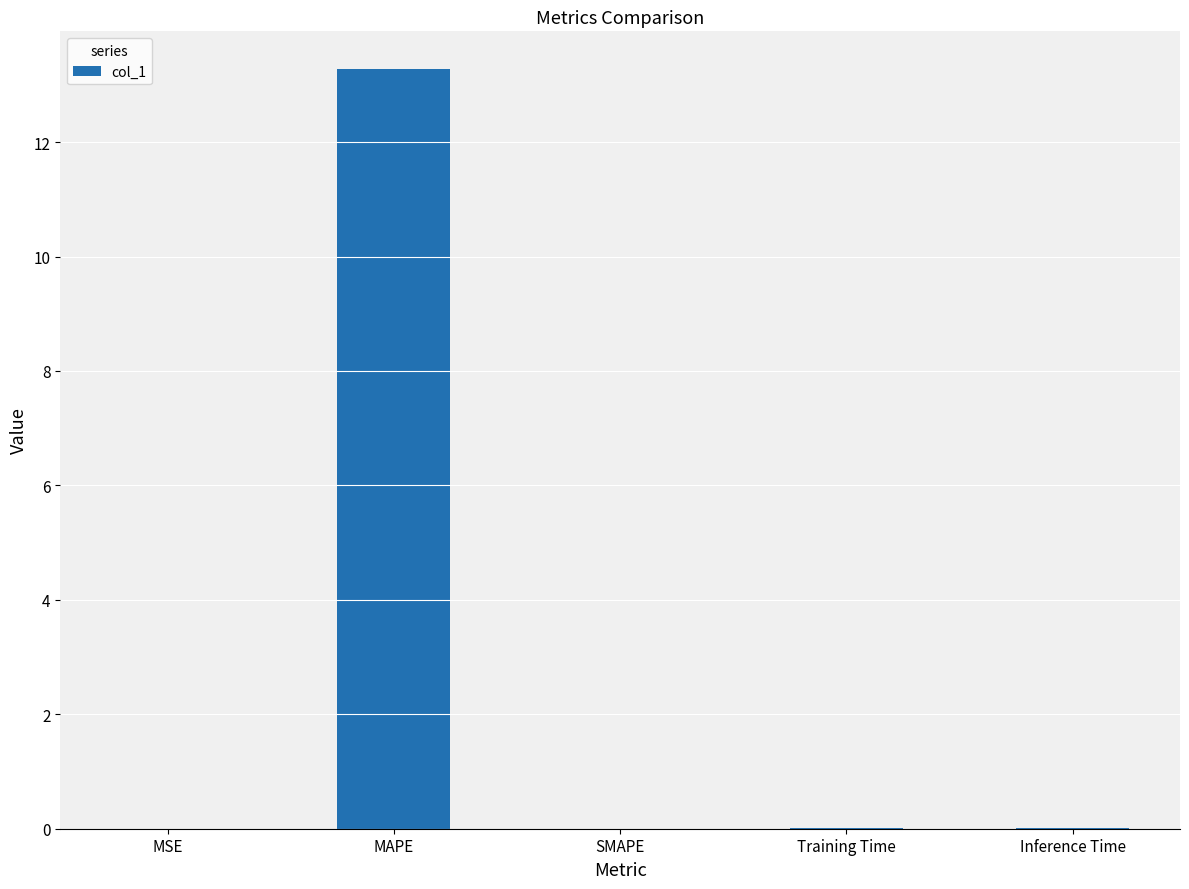

The chart shows a value of 13.3 at MAPE. True or false?

True